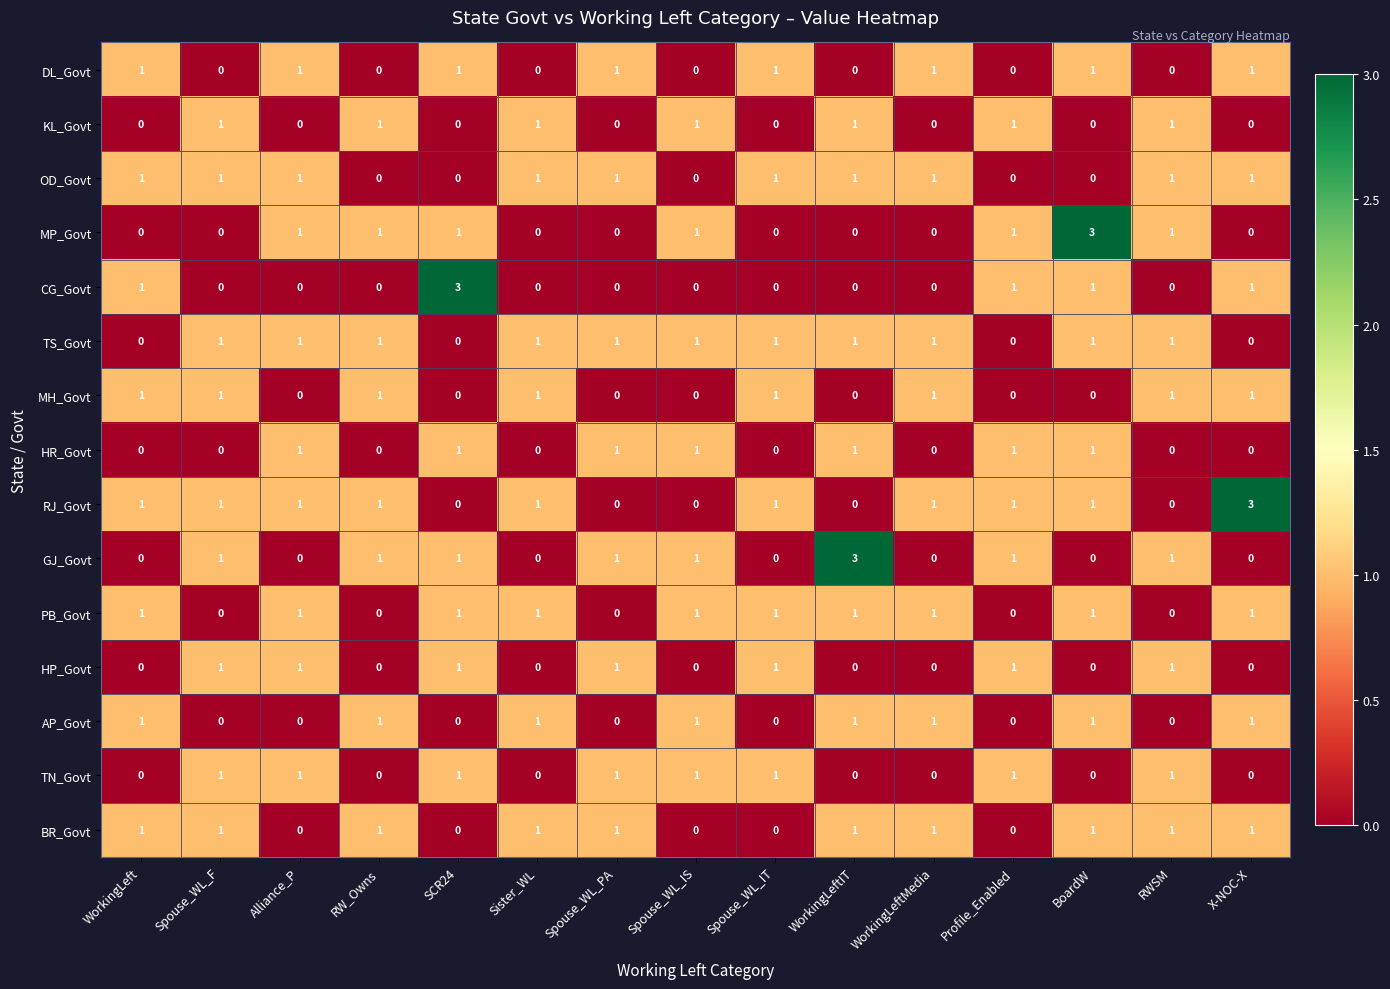

What is the difference between the highest and lowest values at BoardW?

3